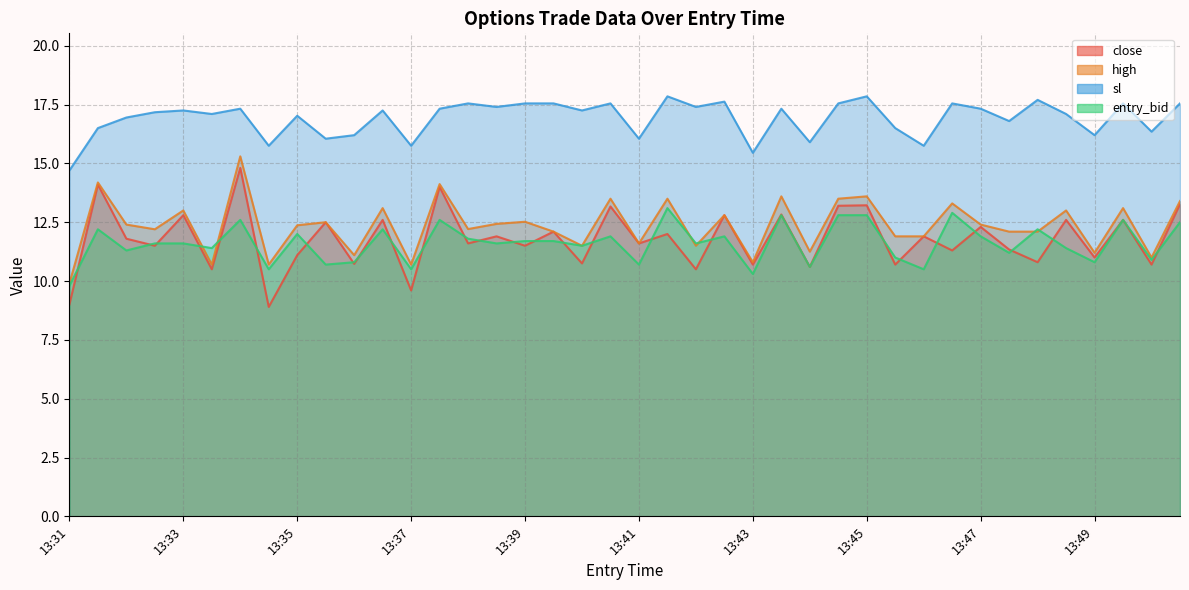

Is the value of sl at 13:40 greater than the value of entry_bid at 13:48?

Yes